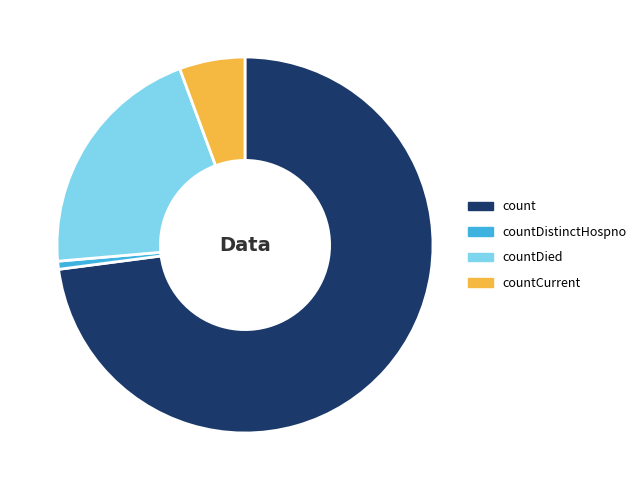

Is it true that count is 73% of the pie?

True